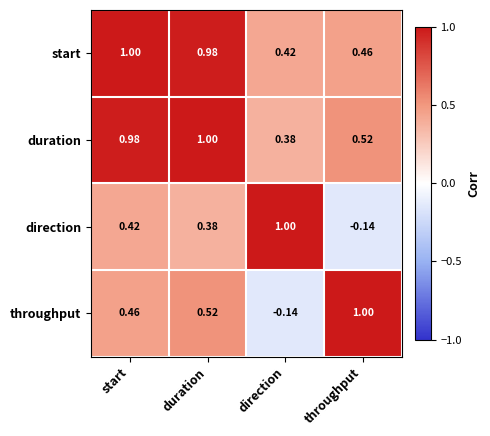

Which category has the lowest value in the start series?

direction